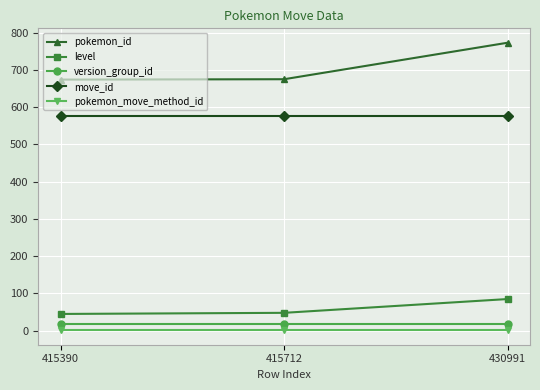

What is the average value of the pokemon_move_method_id series?

1